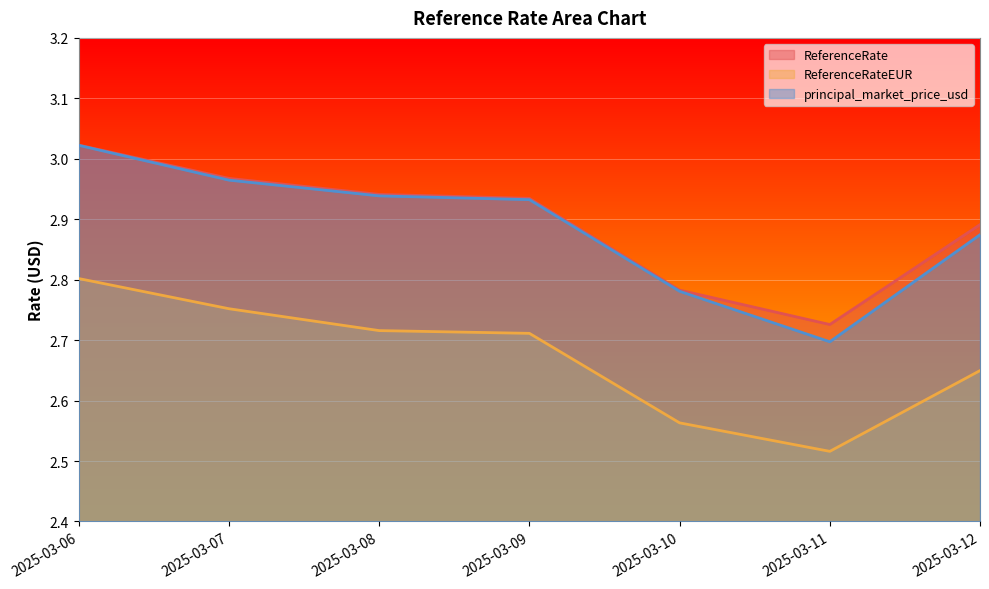

What is the spread (max minus min) of values at 2025-03-08?

0.2